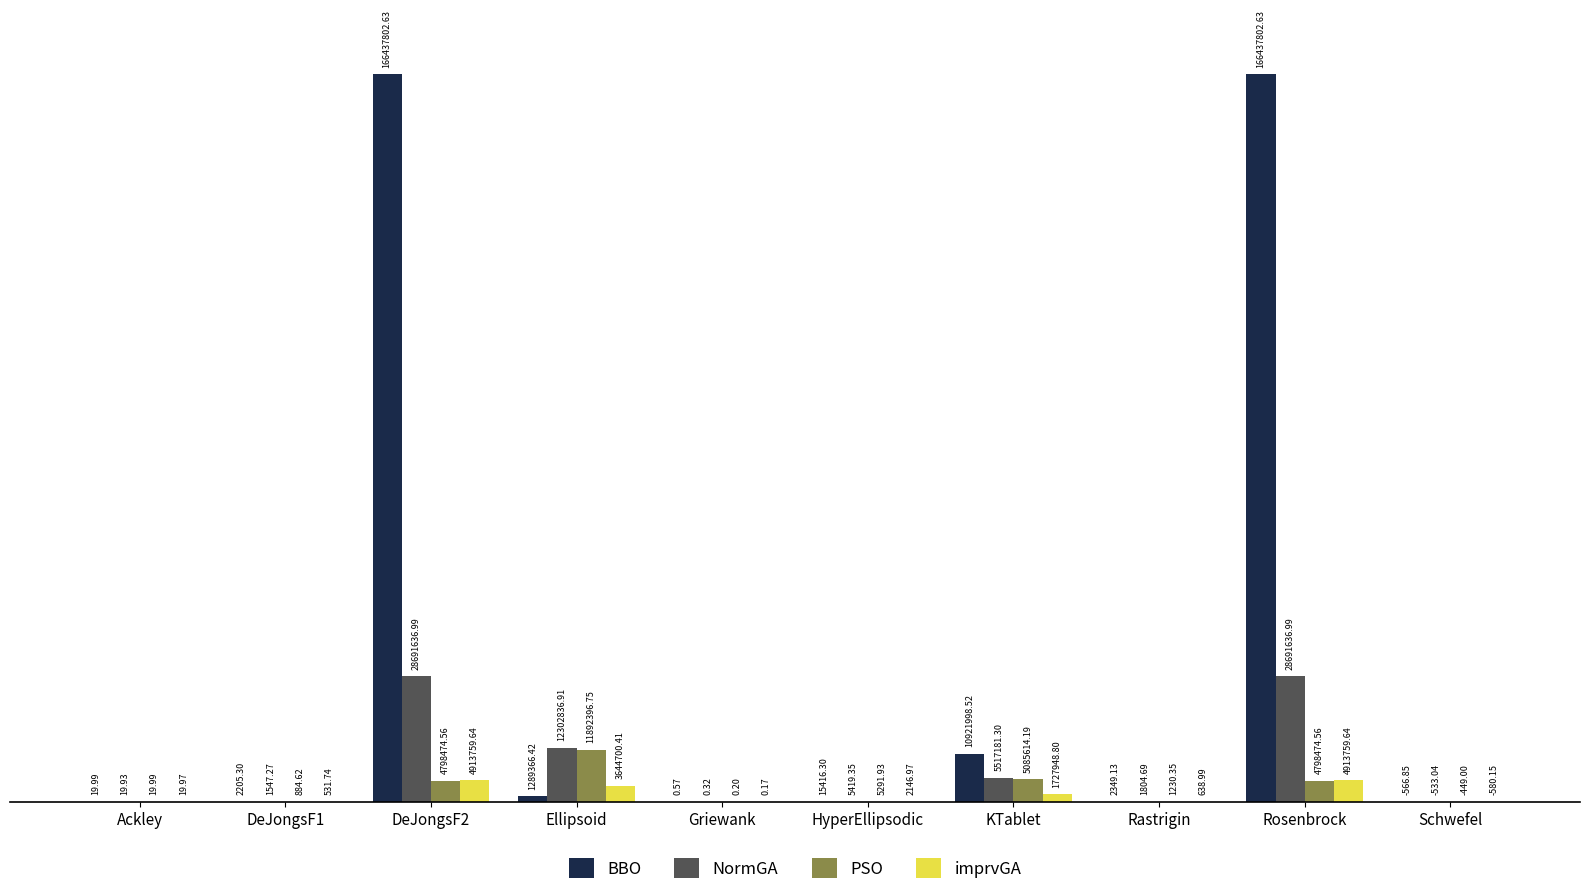

How many series are shown in this chart?

4